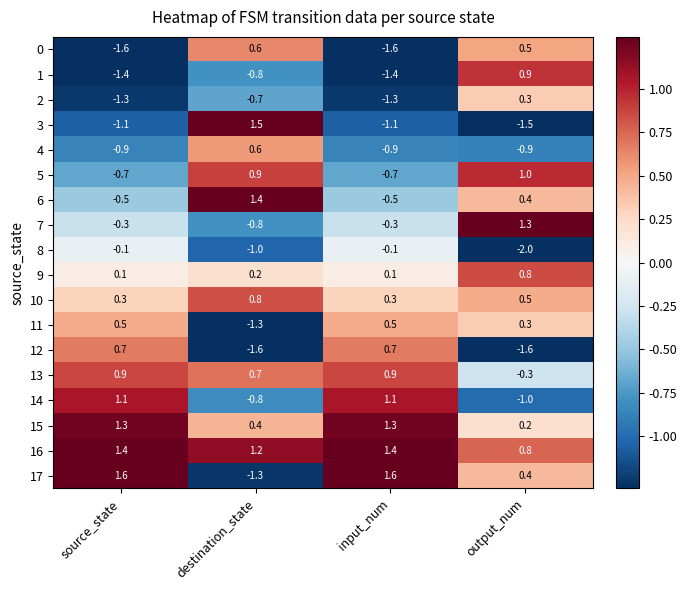

At which category does the chart reach its minimum across all series?

output_num